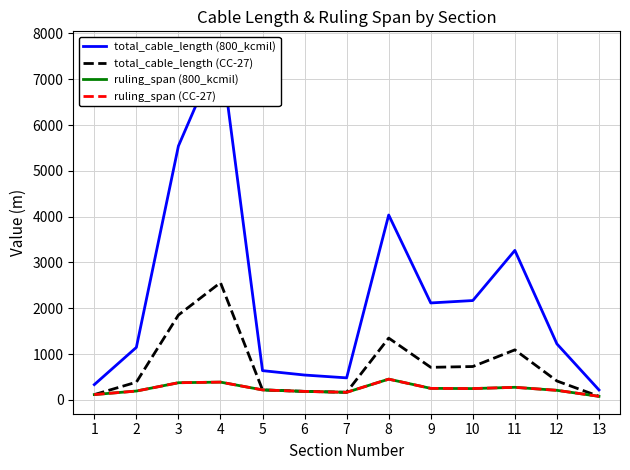

How many values in the ruling_span (CC-27) series exceed 218?

7